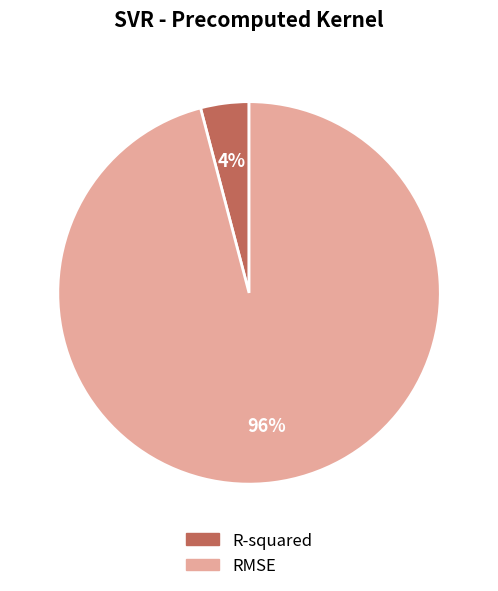

To the nearest percent, what is the combined percentage of R-squared and RMSE?

100%